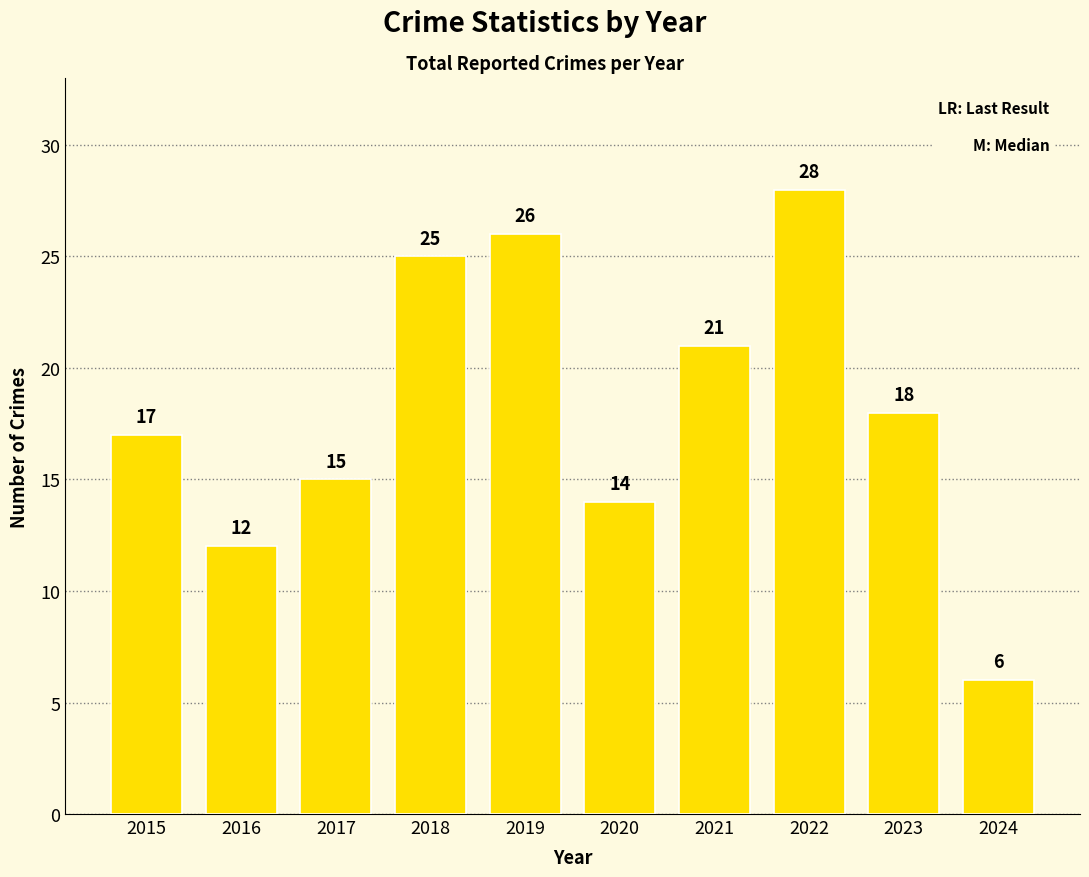

How many data points are less than 18?

5